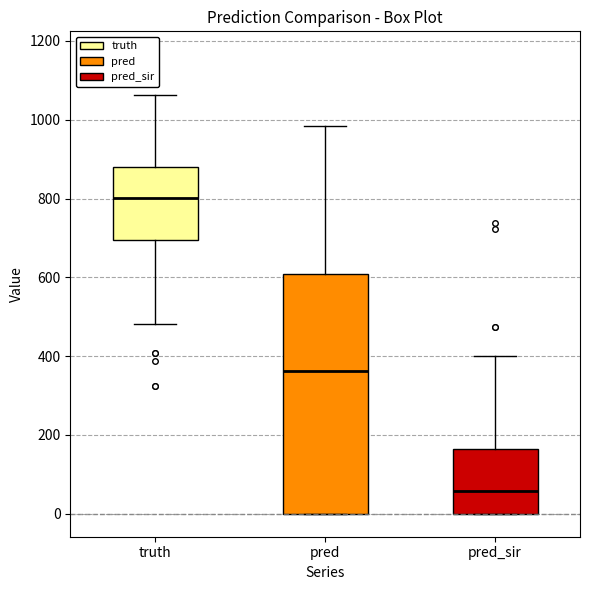

Where is the lower edge of the box for pred_sir on the y-axis? The values are not printed on the chart, so give them approximately, as read against the axis.

0